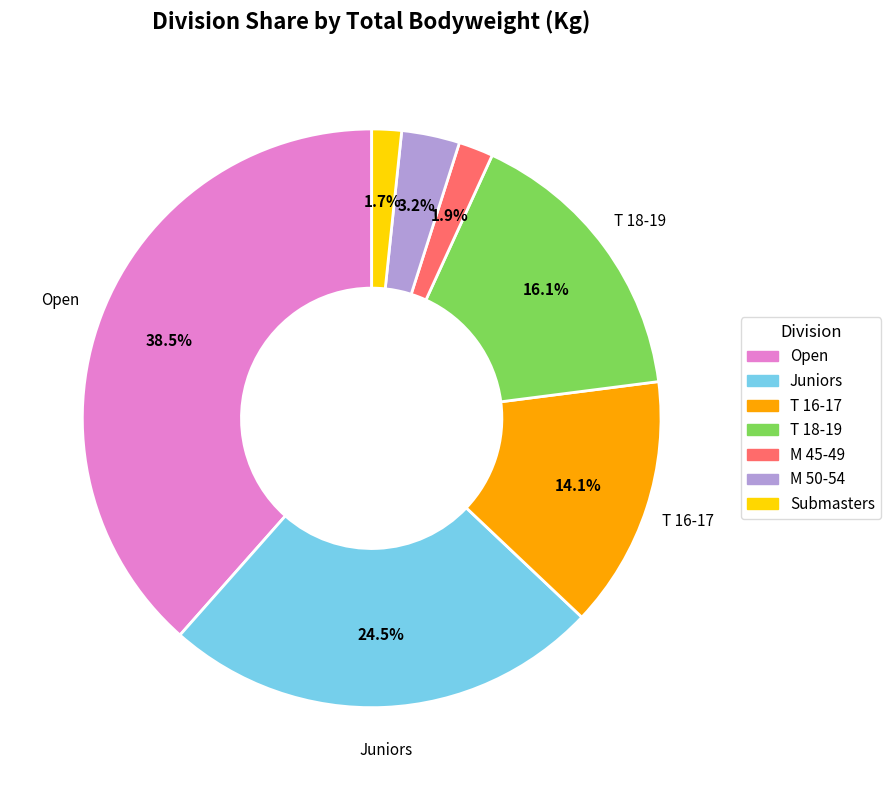

What is the largest slice in the pie chart?

Open